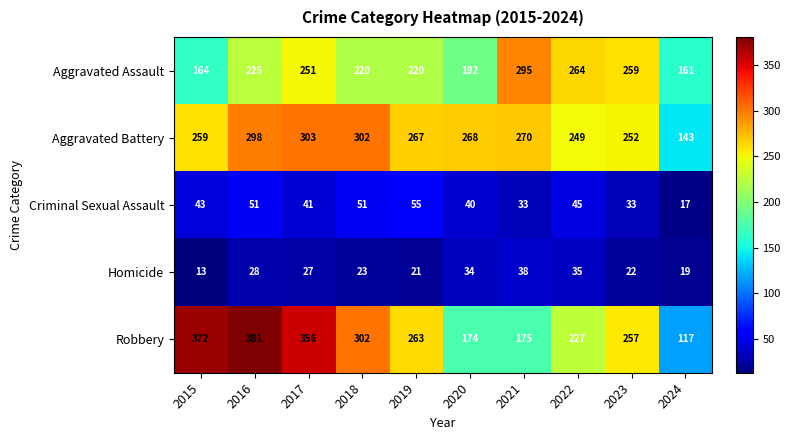

The Aggravated Battery series shows 68 at 2020. True or false?

False